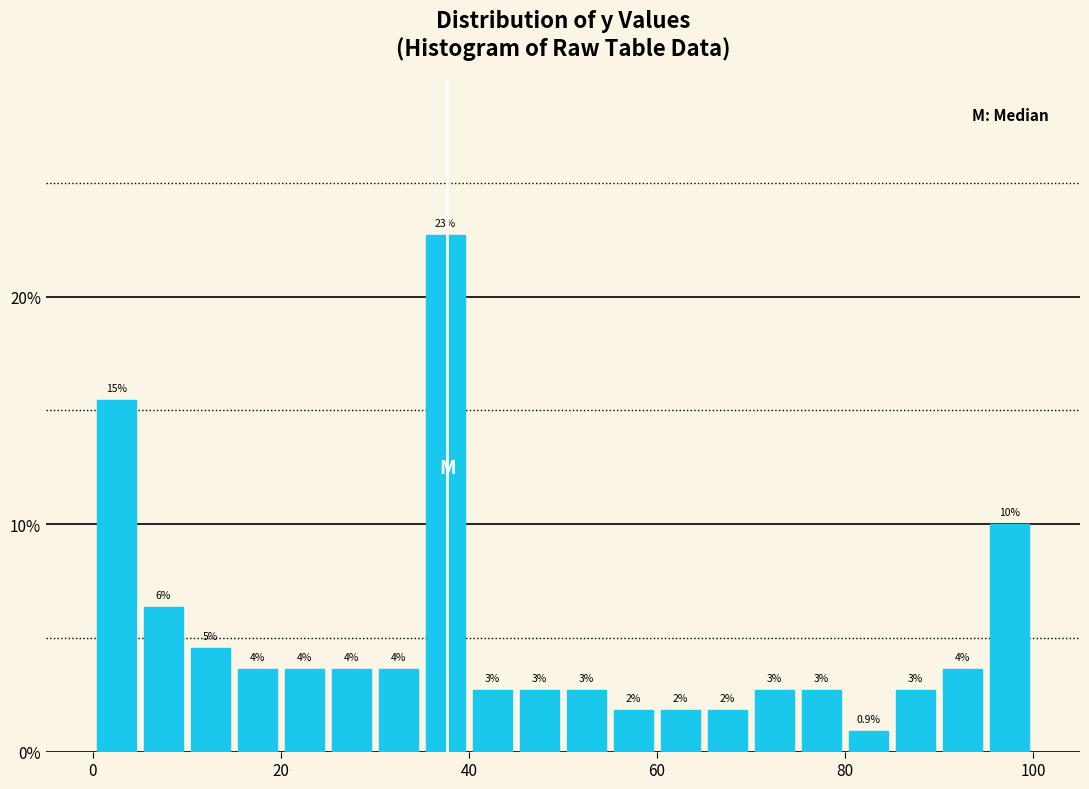

Read against the x-axis, roughly where is the centre of the tallest bar?

38